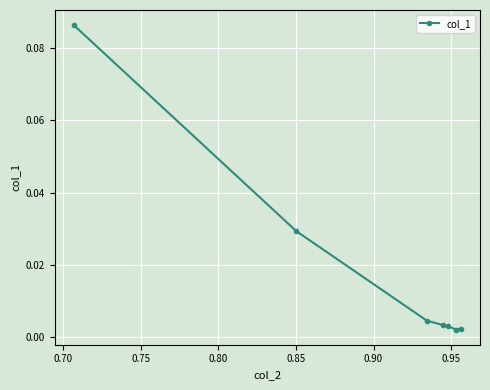

Count the number of data series in this chart.

1